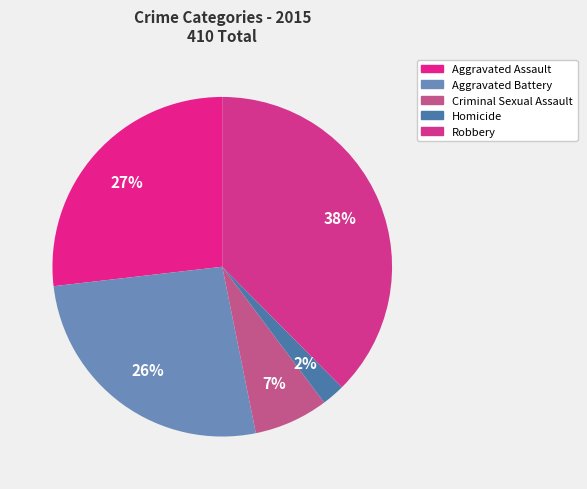

To the nearest percent, what portion does Homicide represent?

2%